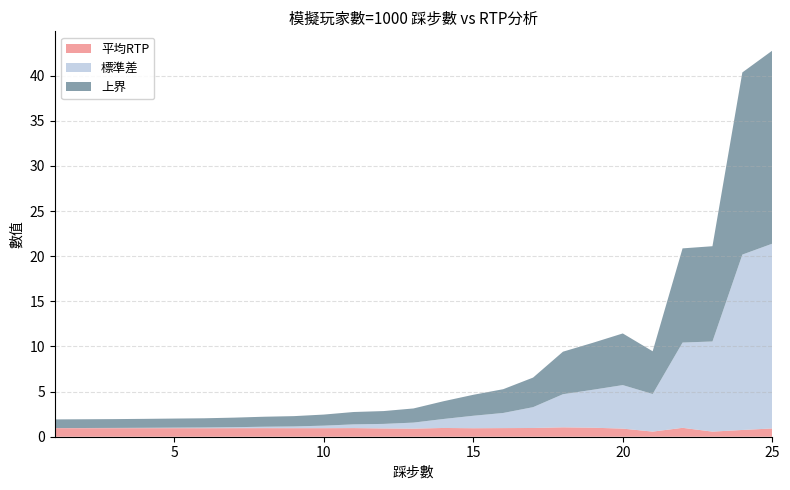

Reading left to right, what are all the values shown in this chart?

平均RTP: 1=0.9	2=0.9	3=0.9	4=1.0	5=1.0	6=0.9	7=0.9	8=1.0	9=0.9	10=0.9	11=1.0	12=0.9	13=0.9	14=1.0	15=0.9	16=1.0	17=1.0	18=1.0	19=1.0	20=0.9	21=0.6	22=1.0	23=0.6	24=0.7	25=0.9
標準差: 1=0.0	2=0.0	3=0.0	4=0.0	5=0.1	6=0.1	7=0.1	8=0.2	9=0.2	10=0.3	11=0.4	12=0.5	13=0.7	14=1.0	15=1.4	16=1.7	17=2.3	18=3.7	19=4.2	20=4.8	21=4.2	22=9.5	23=10.0	24=19.4	25=20.5
上界: 1=1.0	2=1.0	3=1.0	4=1.0	5=1.0	6=1.0	7=1.1	8=1.1	9=1.1	10=1.2	11=1.4	12=1.4	13=1.6	14=2.0	15=2.3	16=2.6	17=3.3	18=4.7	19=5.2	20=5.7	21=4.7	22=10.4	23=10.6	24=20.2	25=21.4